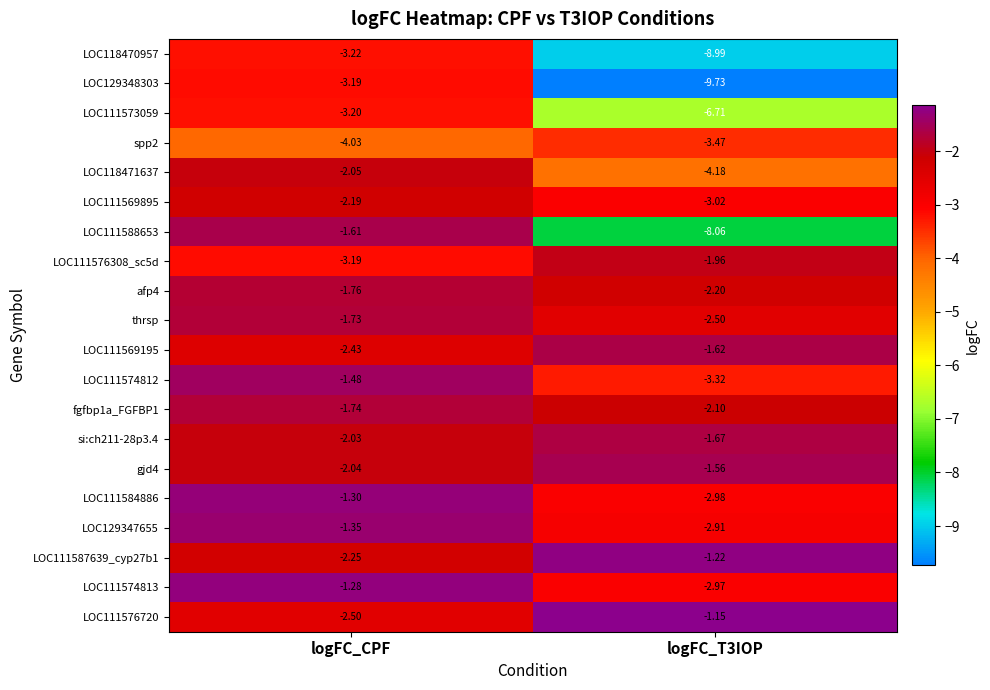

Which category has the highest value in the afp4 series?

logFC_CPF